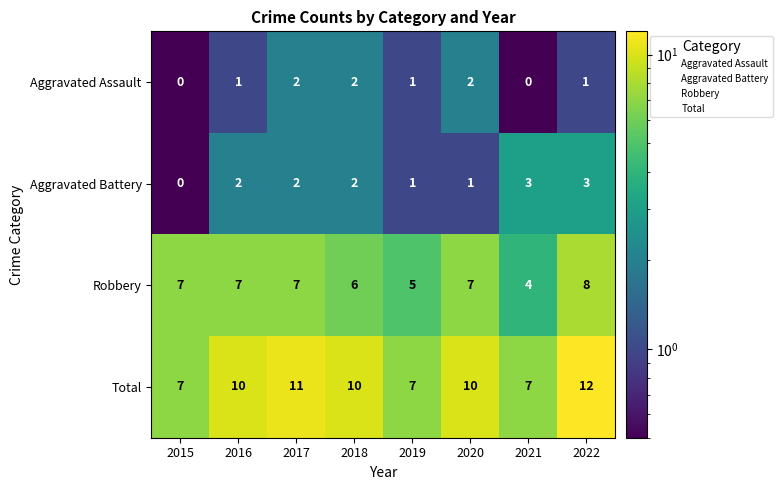

What is the minimum value shown in the chart?

0